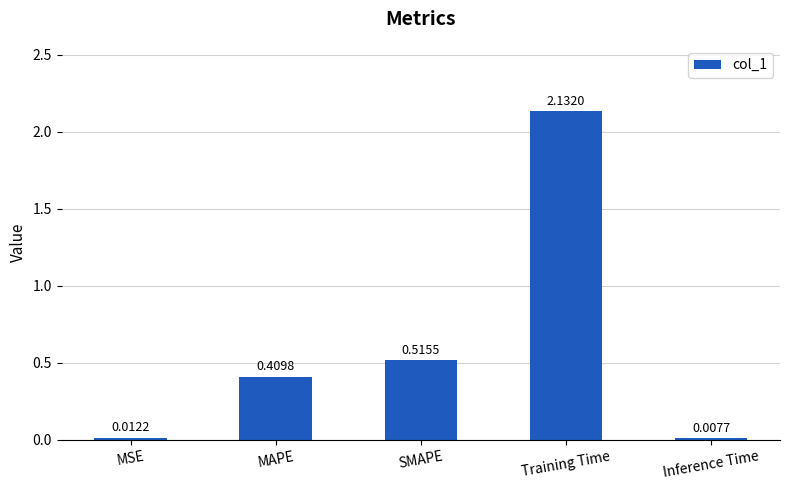

At which label is the value closest to 1?

SMAPE